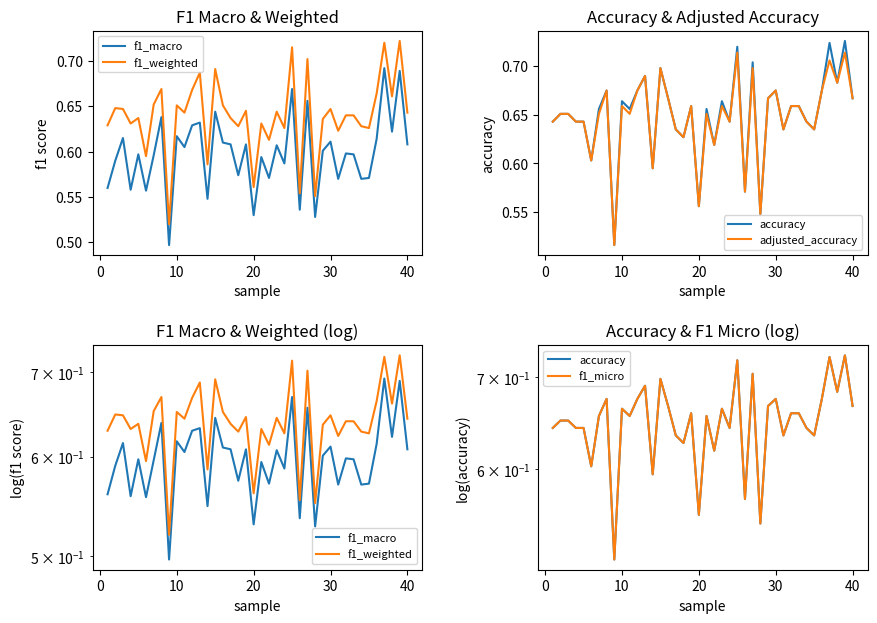

The value of f1_weighted at 30 is 0.4. True or false?

False